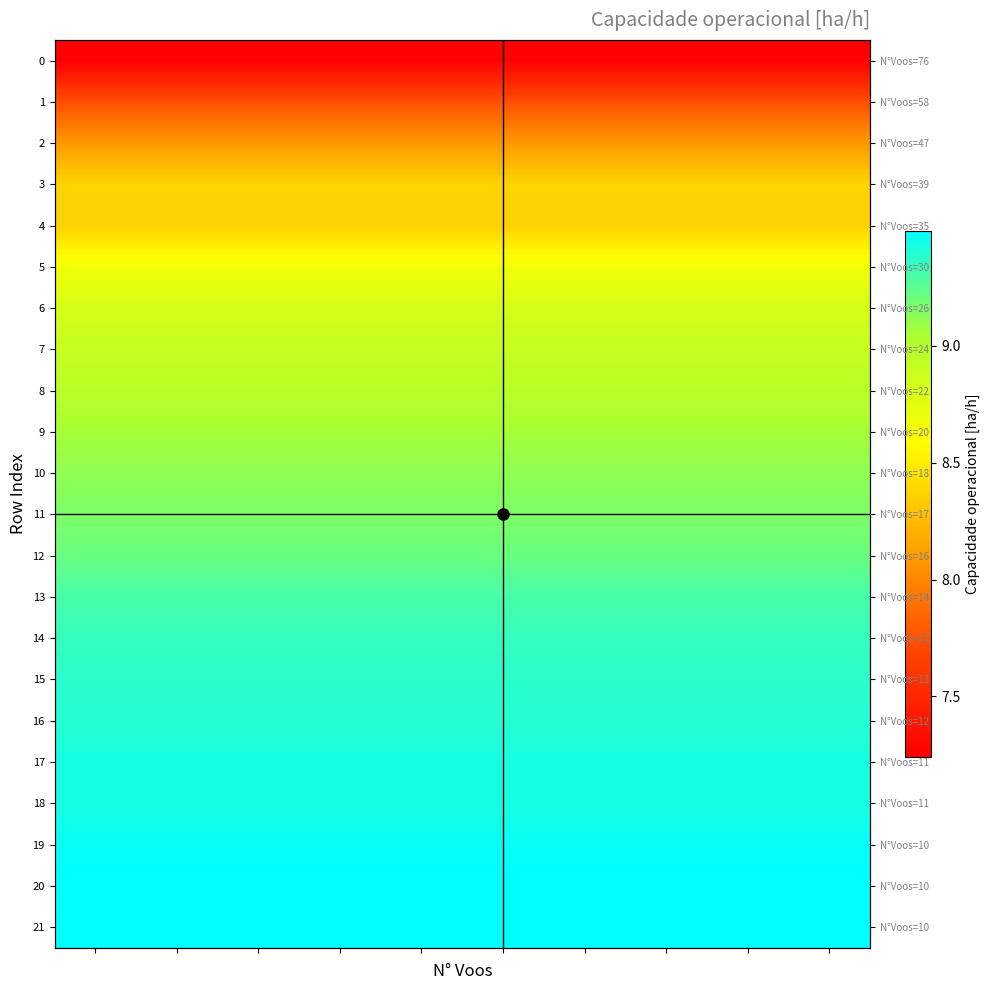

What is the minimum value for 16?

9.4